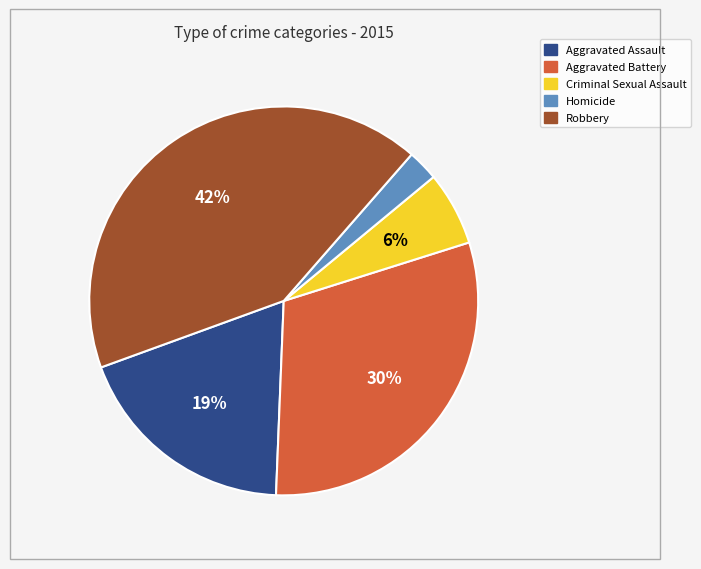

Is it true that Aggravated Battery is 30% of the pie?

True